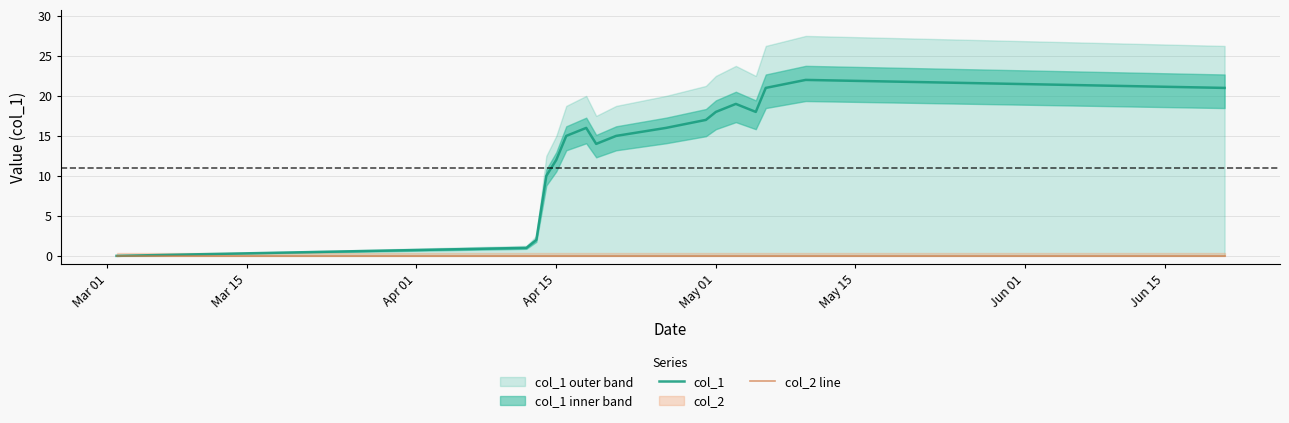

What is the value of the col_1 point at the 3rd from the left?

2